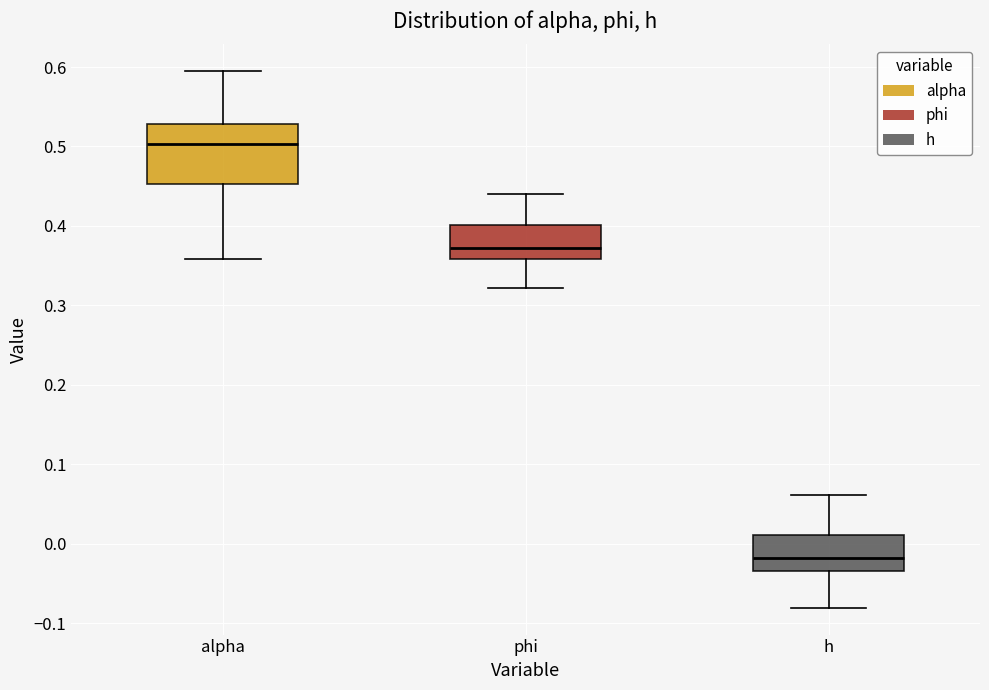

Where does the median line of the box for h sit on the y-axis? The values are not printed on the chart, so give them approximately, as read against the axis.

-0.02